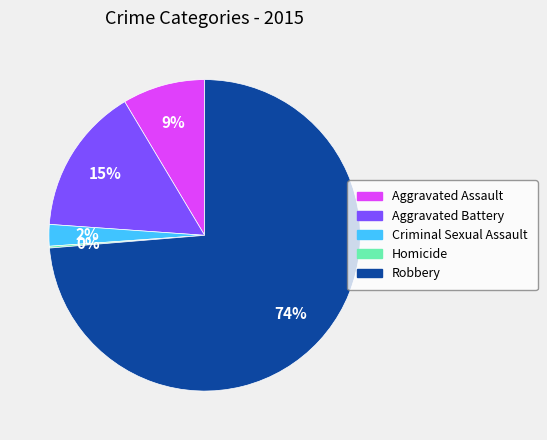

Between Robbery and Aggravated Assault, which is larger?

Robbery